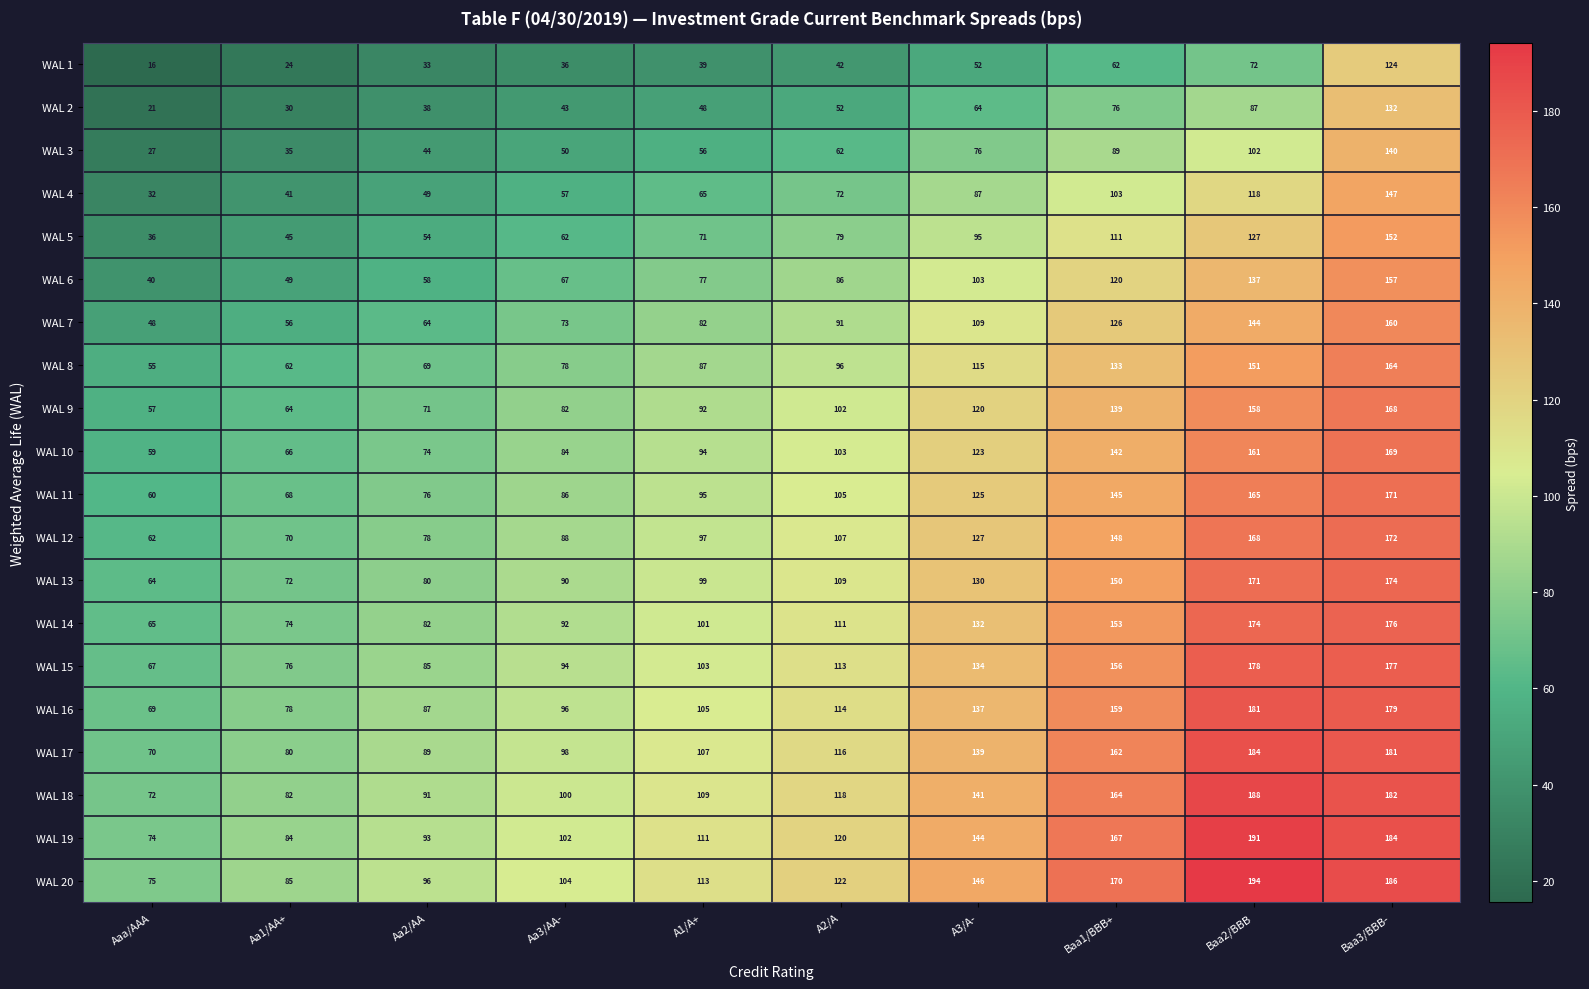

The WAL 3 series shows 64 at Aa2/AA. True or false?

False